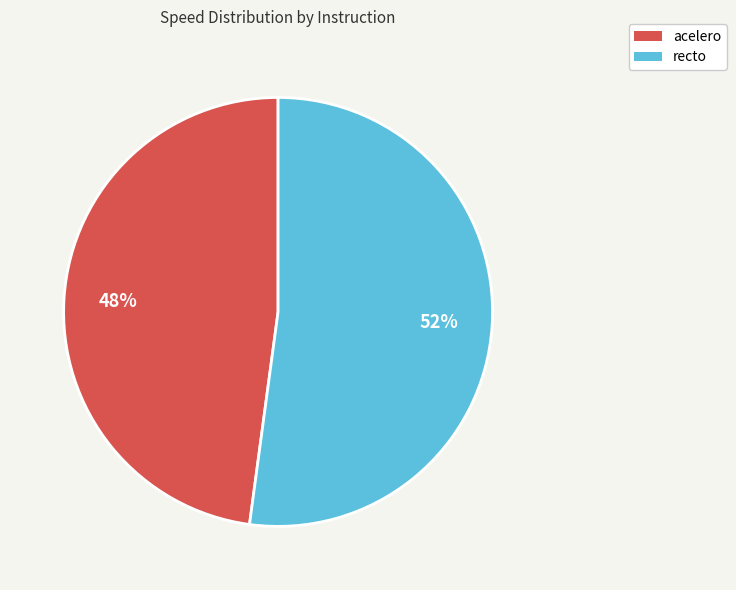

To the nearest percent, what is the difference between the acelero and recto slice percentages?

4%